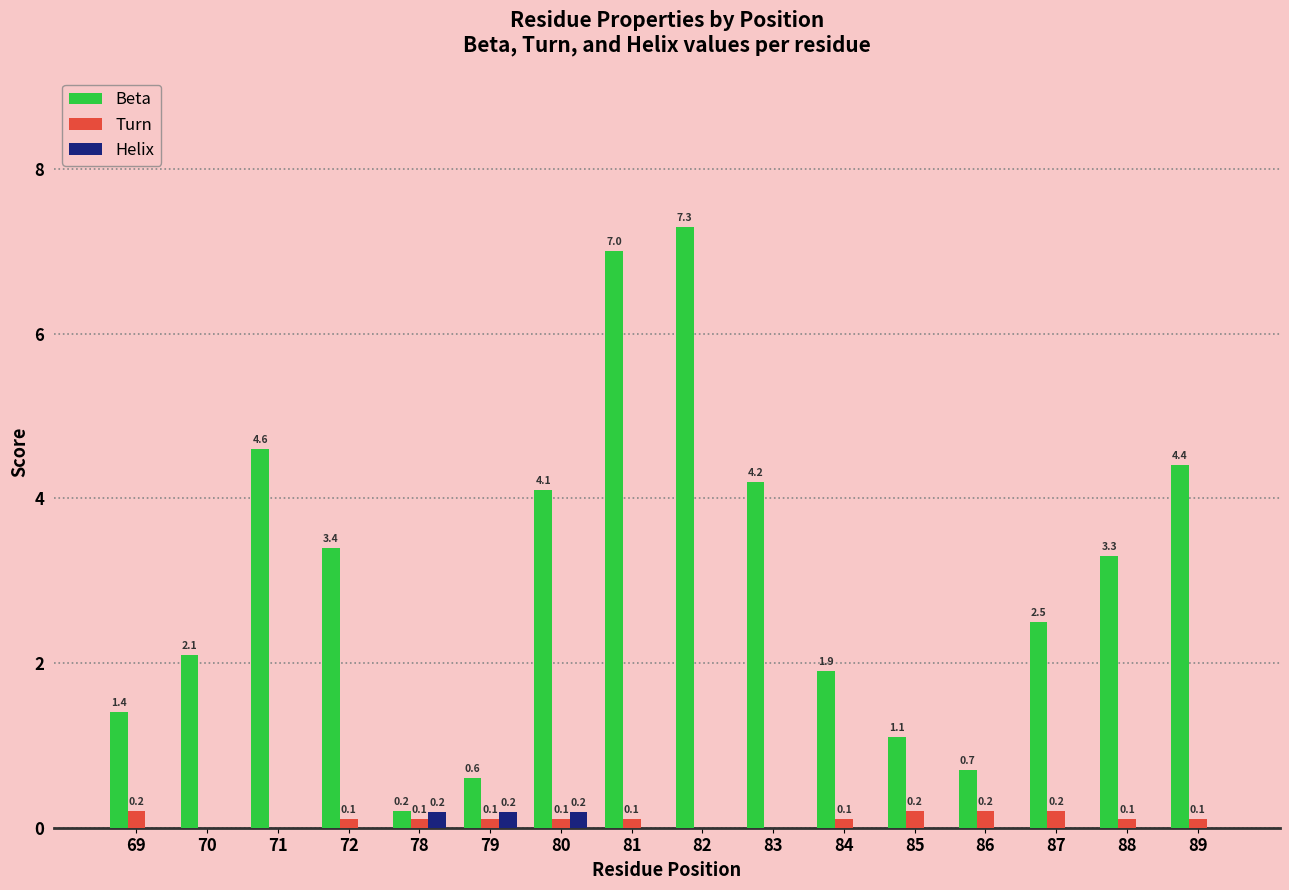

What is the greatest value displayed?

7.3